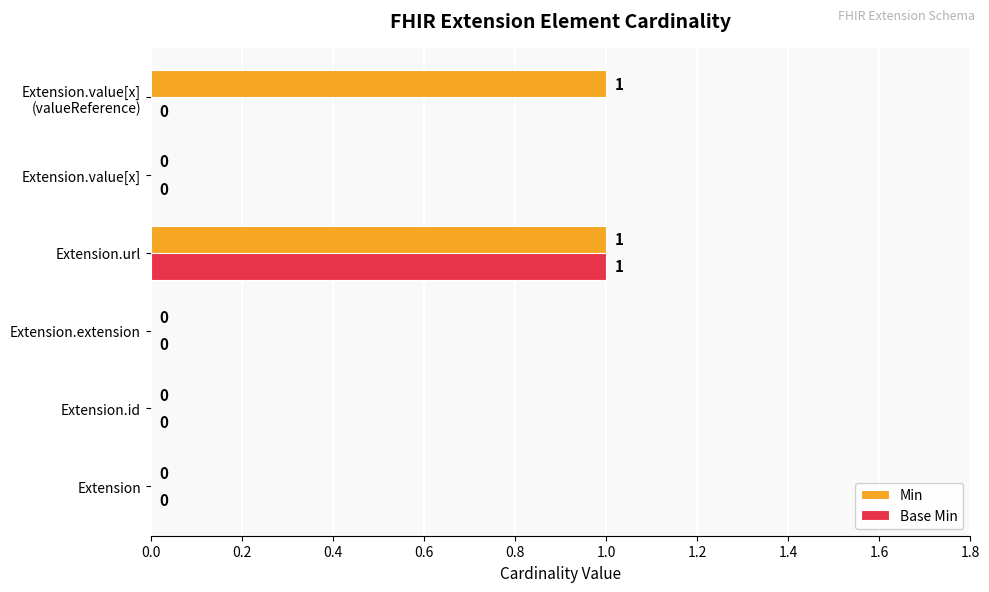

Is it true that Min equals 1 at Extension.value[x]?

False